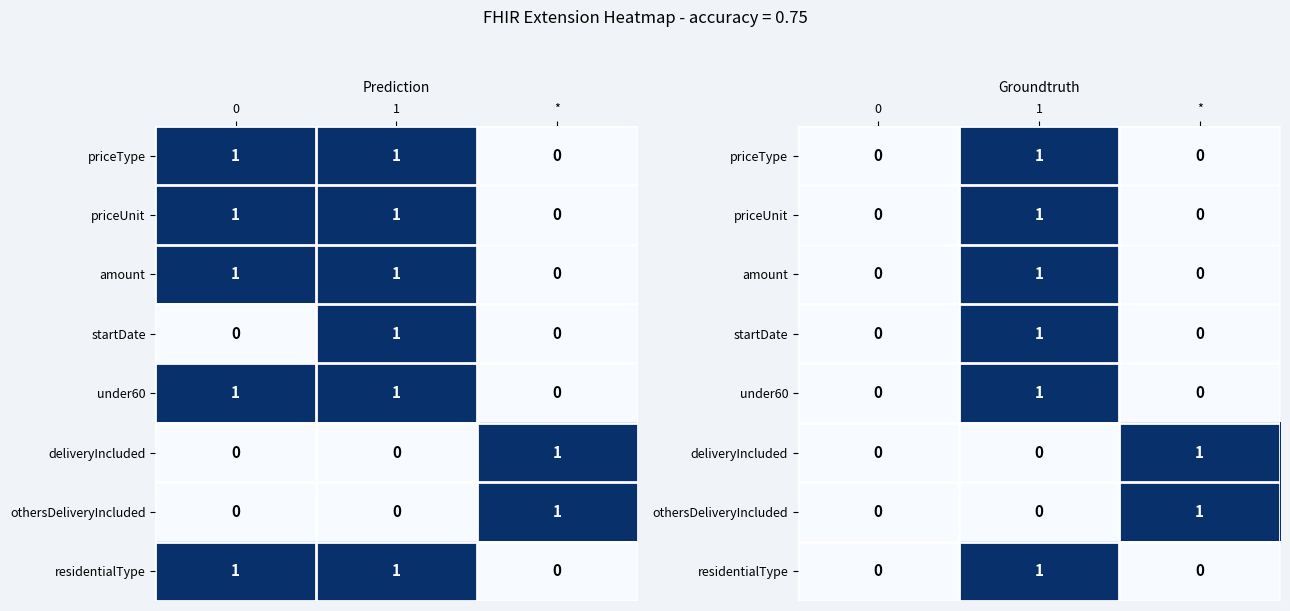

How many data points does each series have?

3